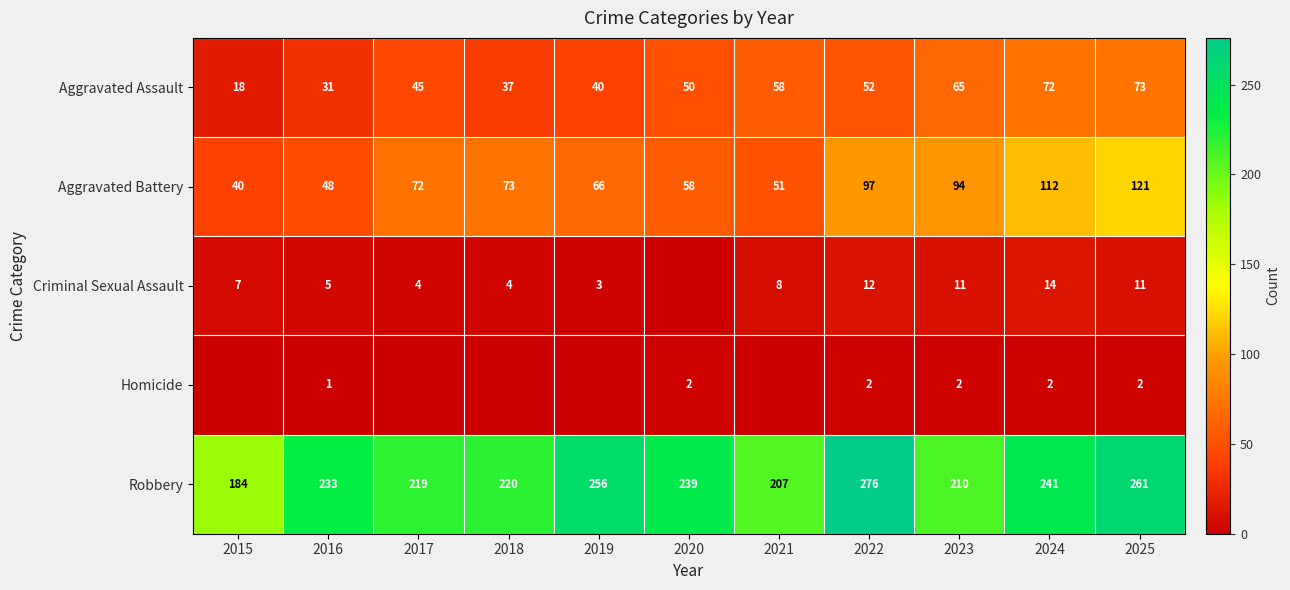

At 2016, list the series in order from smallest to largest.

Homicide, Criminal Sexual Assault, Aggravated Assault, Aggravated Battery, Robbery